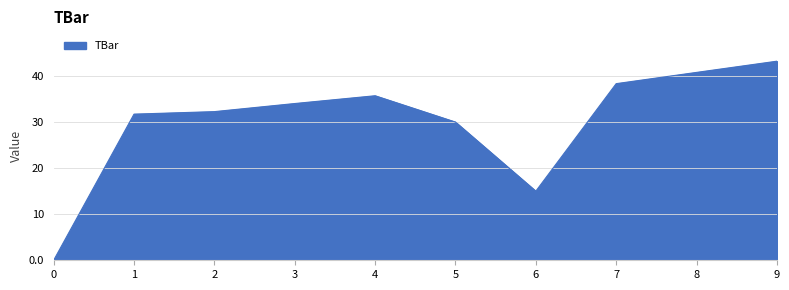

The value at 7 is 38.3. True or false?

True